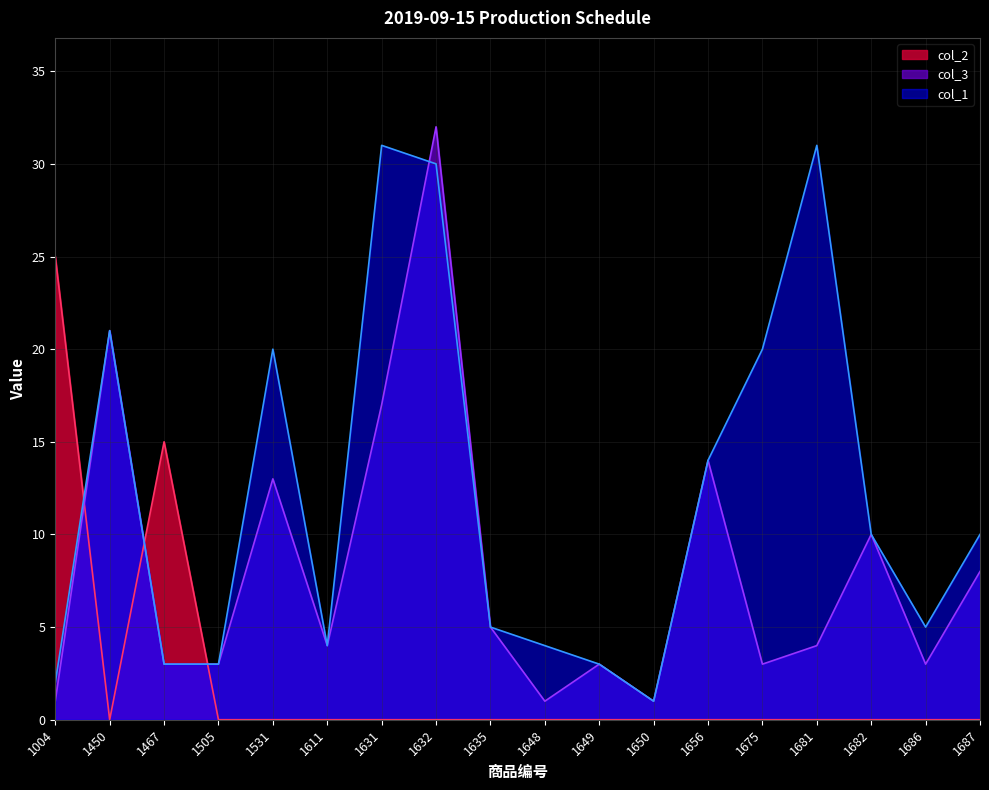

Reading left to right, list all the values displayed in this chart.

col_1: 1004=2	1450=21	1467=3	1505=3	1531=20	1611=4	1631=31	1632=30	1635=5	1648=4	1649=3	1650=1	1656=14	1675=20	1681=31	1682=10	1686=5	1687=10
col_3: 1004=1	1450=21	1467=3	1505=3	1531=13	1611=4	1631=17	1632=32	1635=5	1648=1	1649=3	1650=1	1656=14	1675=3	1681=4	1682=10	1686=3	1687=8
col_2: 1004=25	1450=0	1467=15	1505=0	1531=0	1611=0	1631=0	1632=0	1635=0	1648=0	1649=0	1650=0	1656=0	1675=0	1681=0	1682=0	1686=0	1687=0